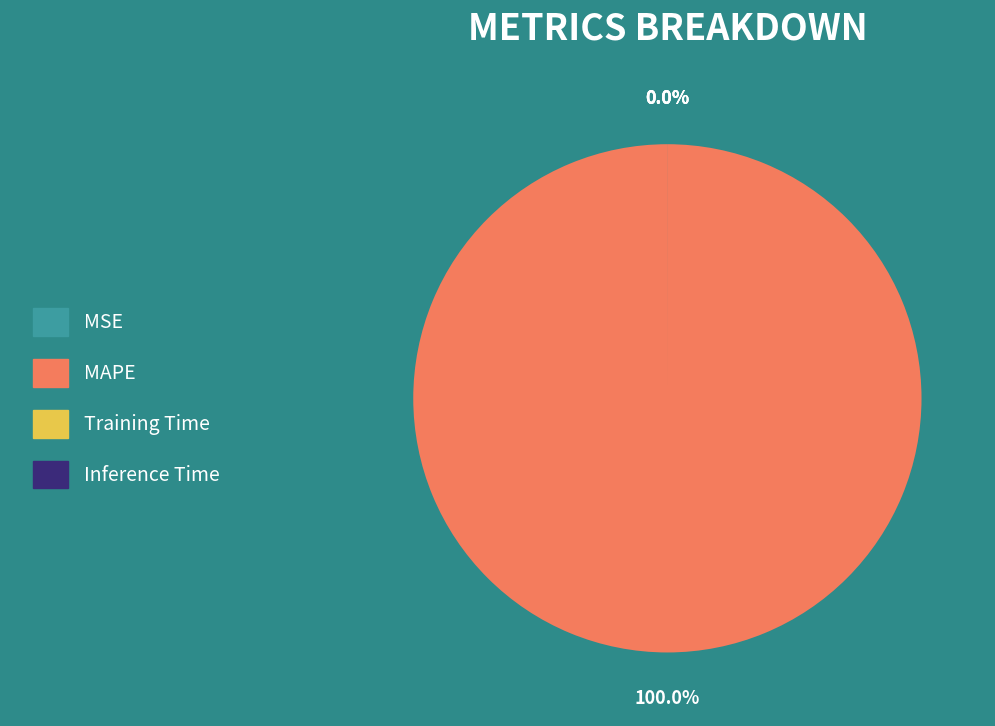

Is the sum of MSE and MAPE greater than half?

Yes